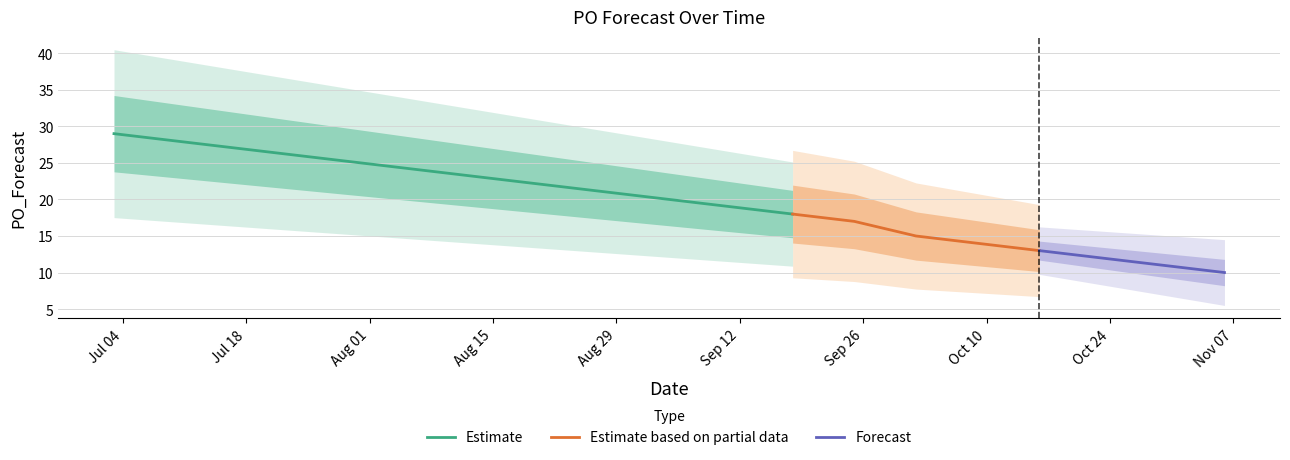

Rank the categories by value from highest to lowest.

2023-07-03, 2023-08-21, 2023-09-11, 2023-09-18, 2023-09-25, 2023-10-02, 2023-10-09, 2023-10-16, 2023-10-23, 2023-10-30, 2023-11-06